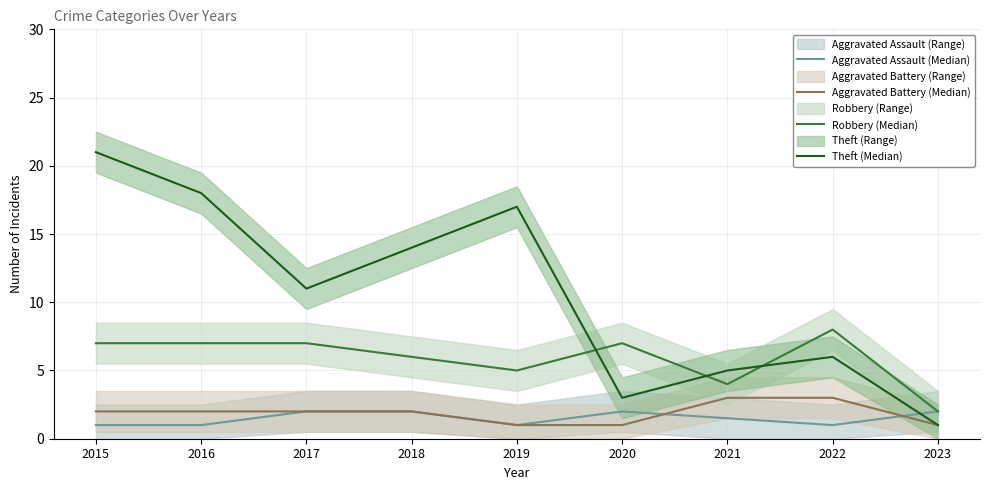

How many data points in Aggravated Battery (Median) are less than 2?

3